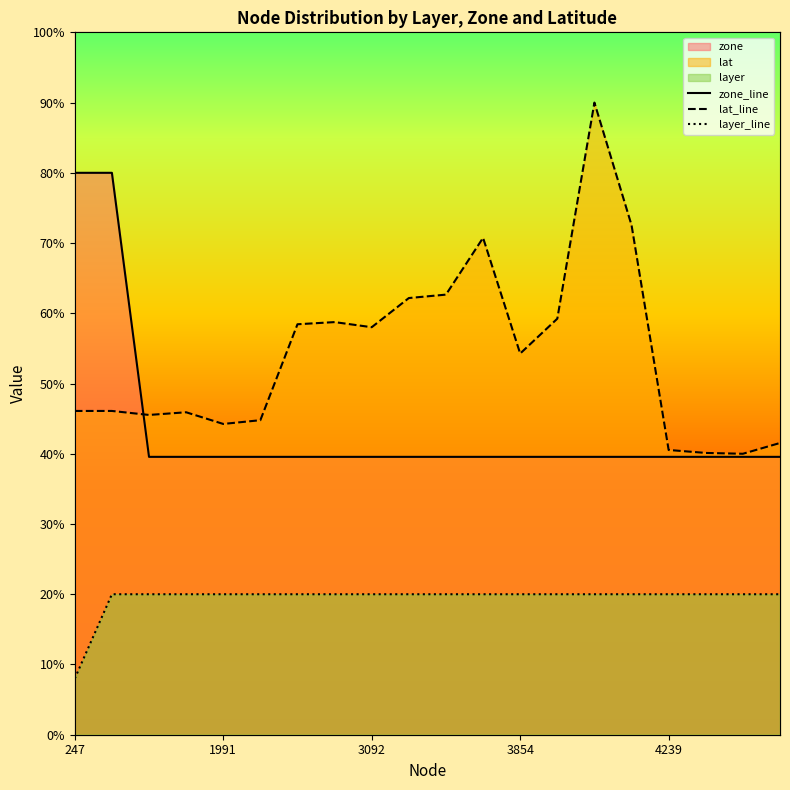

Between 3094 and 3892, which series saw the biggest shift?

lat